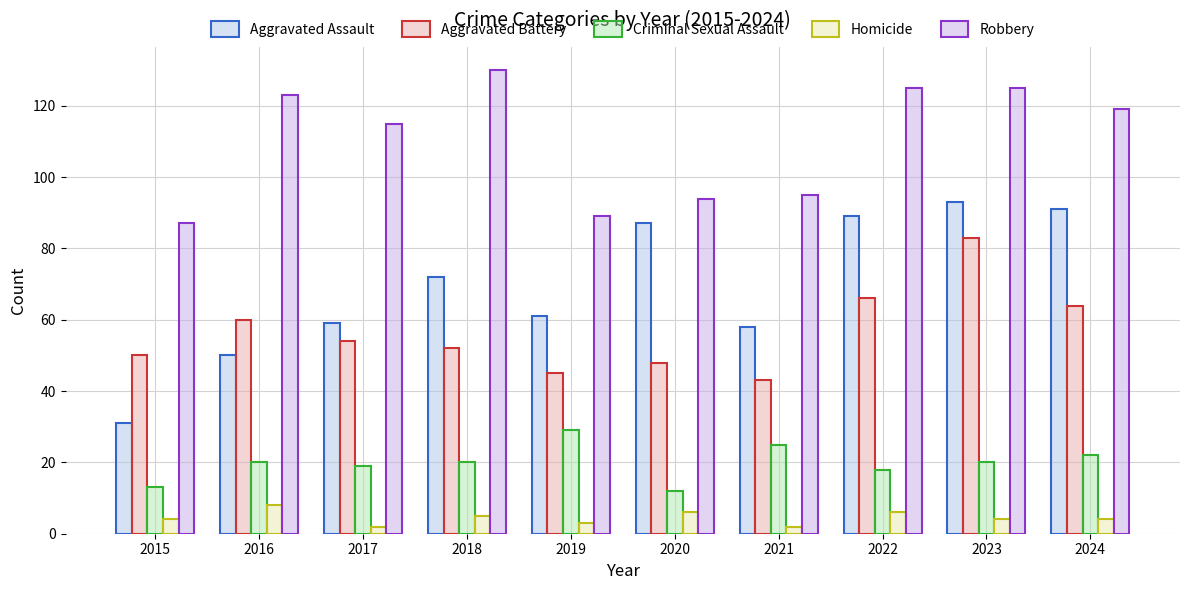

Are the bars grouped side by side (vs. stacked)?

Yes